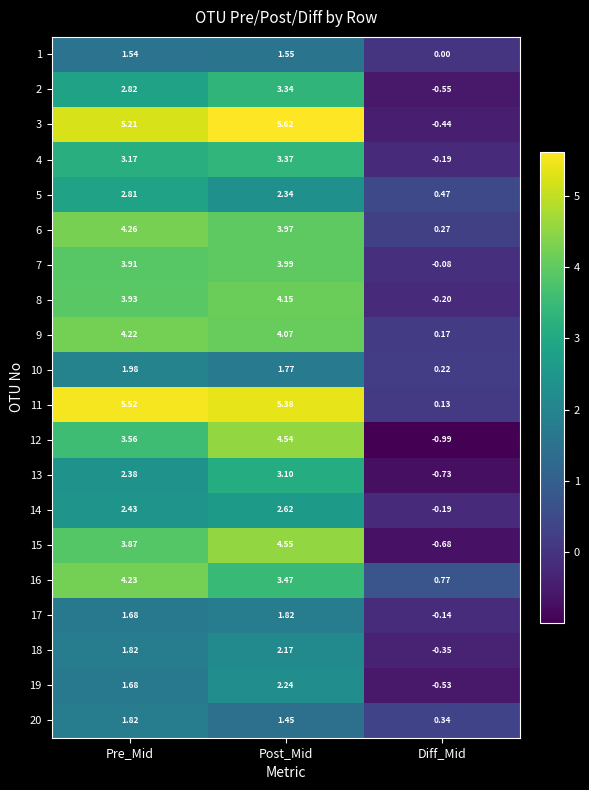

Where does the 2 series first go above 2?

Pre_Mid